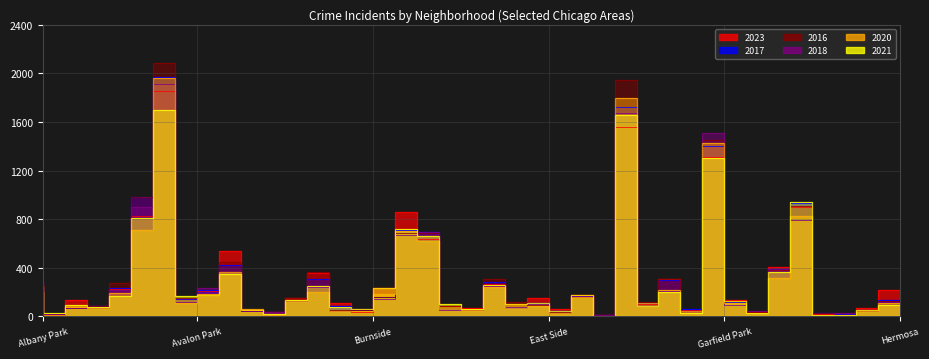

Which series has the largest range (max minus min)?

2016